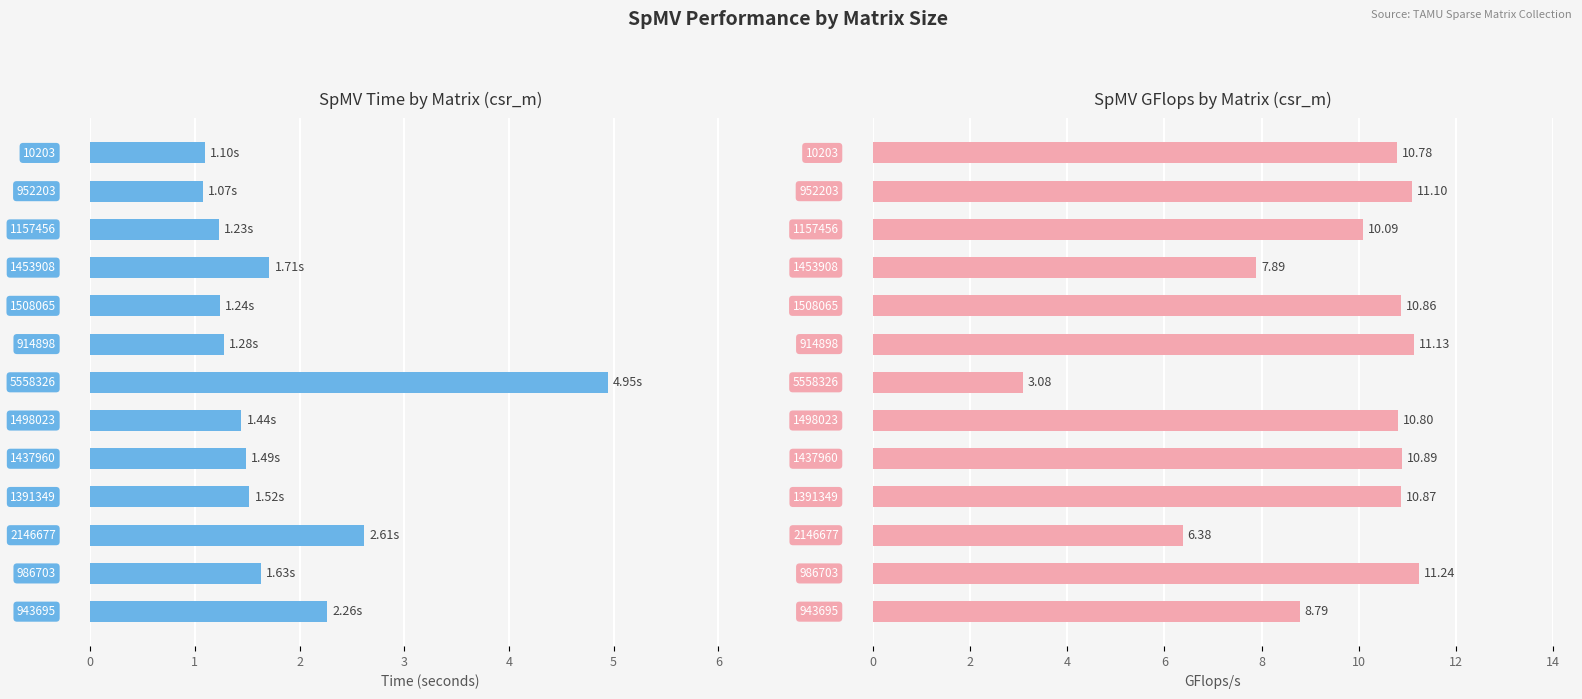

List the labels in order of time value, largest first.

6, 10, 12, 3, 11, 9, 8, 7, 5, 4, 2, 0, 1